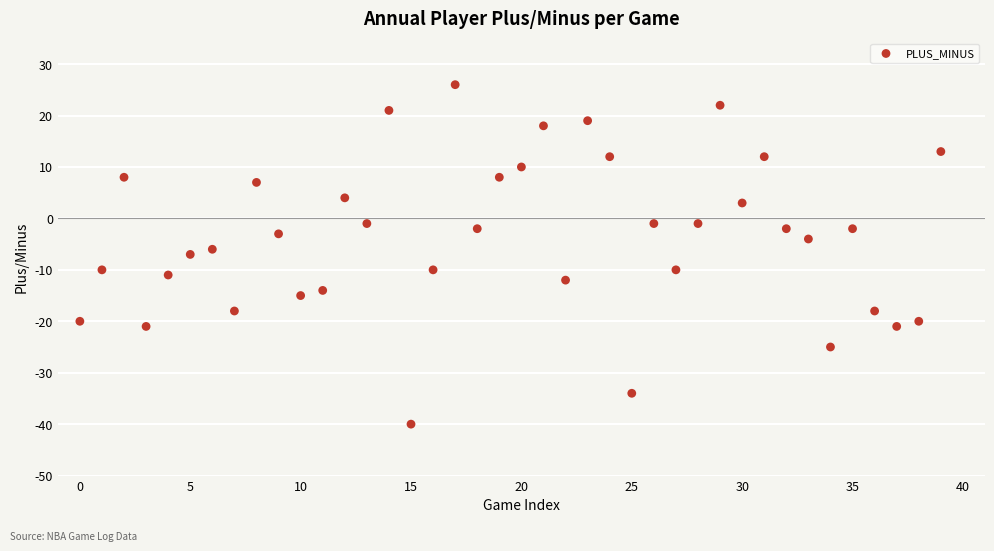

What is the range of Y values (max minus min)?

66